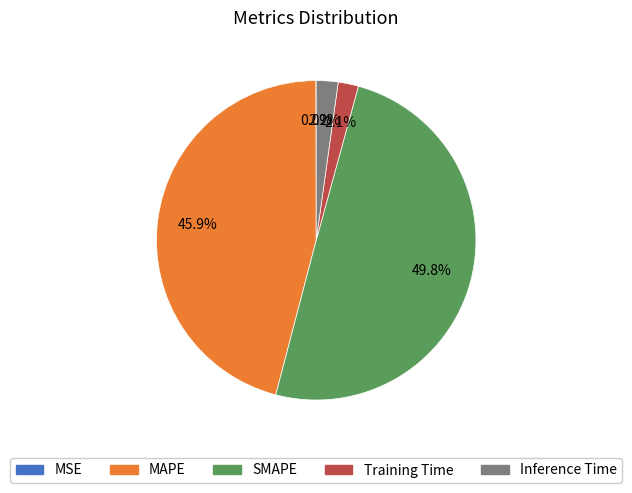

Which slice is the largest?

SMAPE